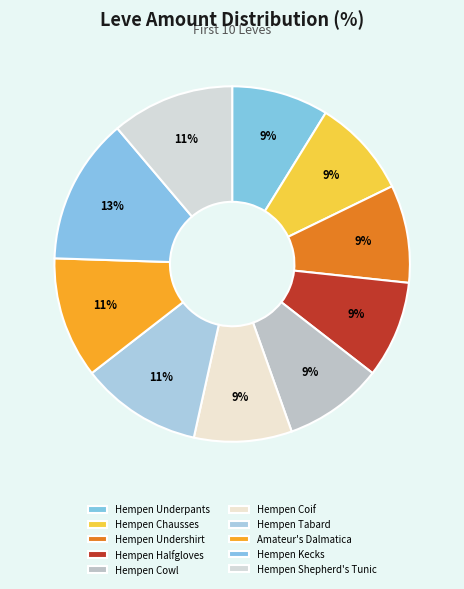

How many segments does this pie chart have?

10